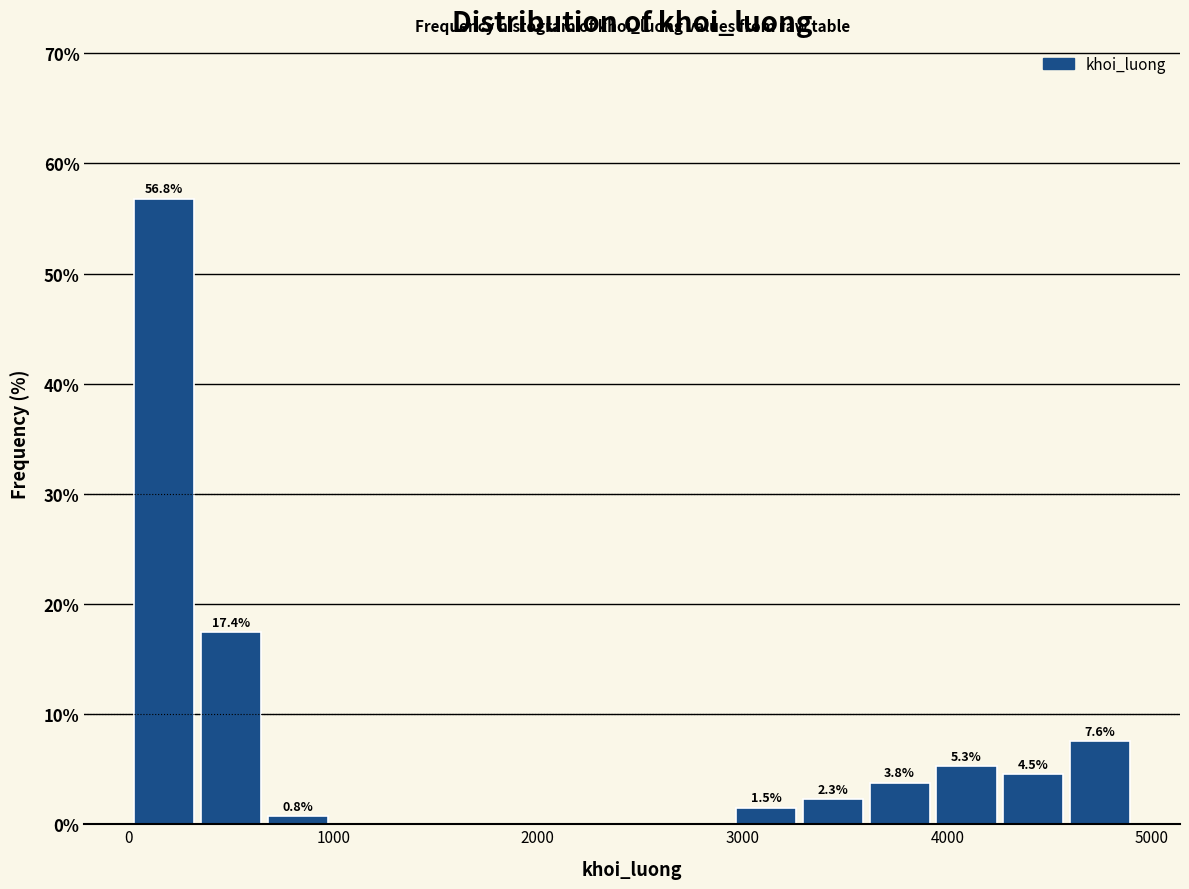

Read against the x-axis, roughly where is the centre of the tallest bar?

200